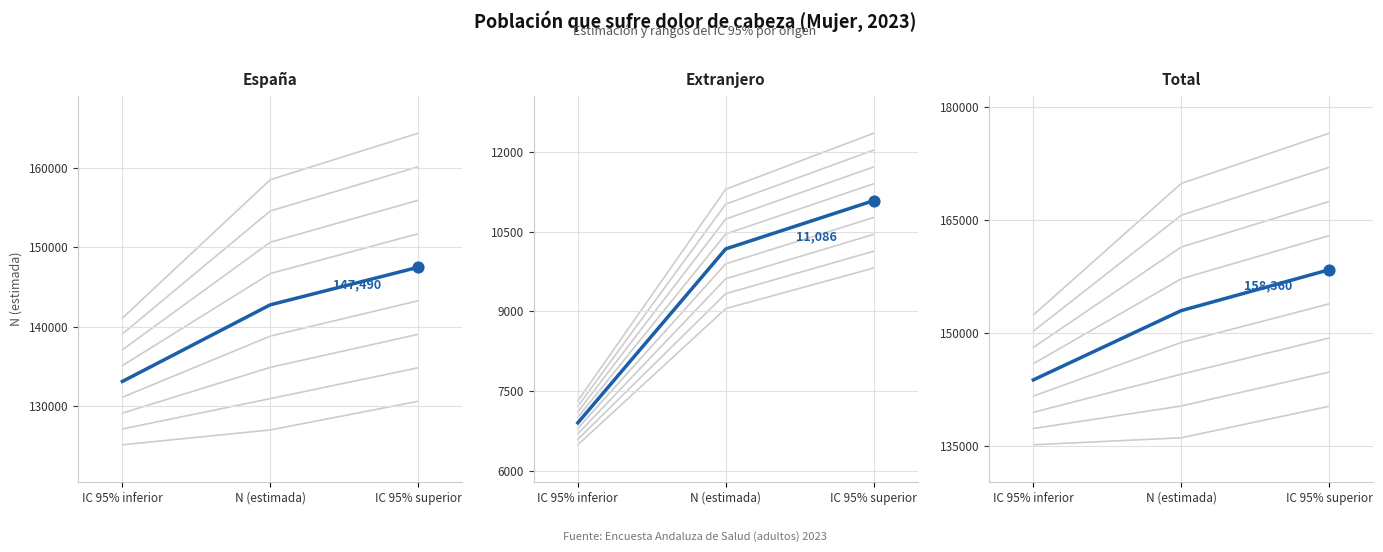

Which series has the largest Y range (max minus min)?

Total